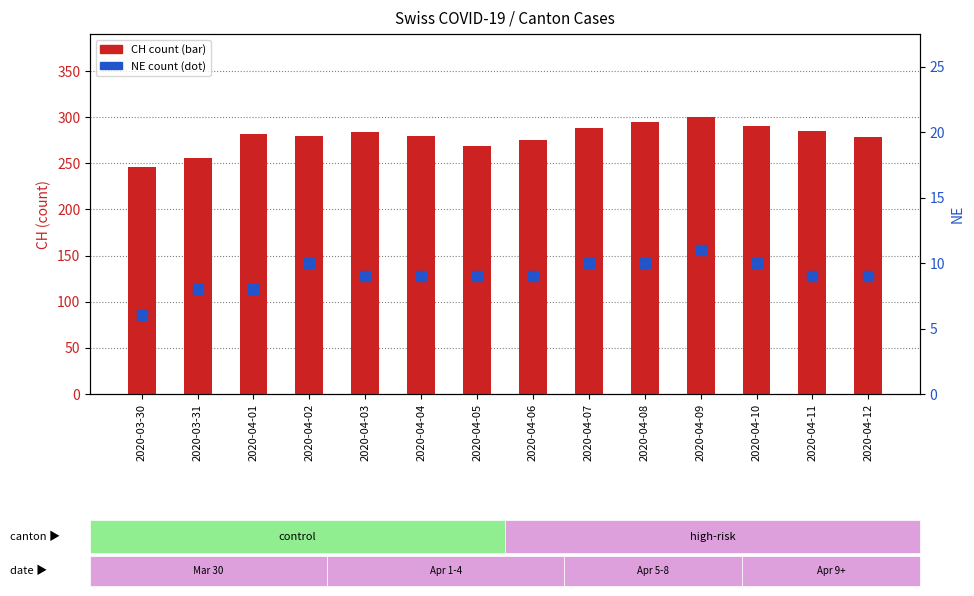

The value of CH (count) at 2020-04-09 is 507. True or false?

False